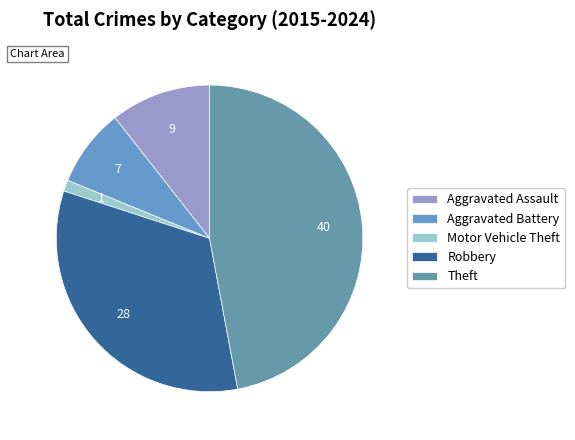

To the nearest percent, what portion does Robbery represent?

33%